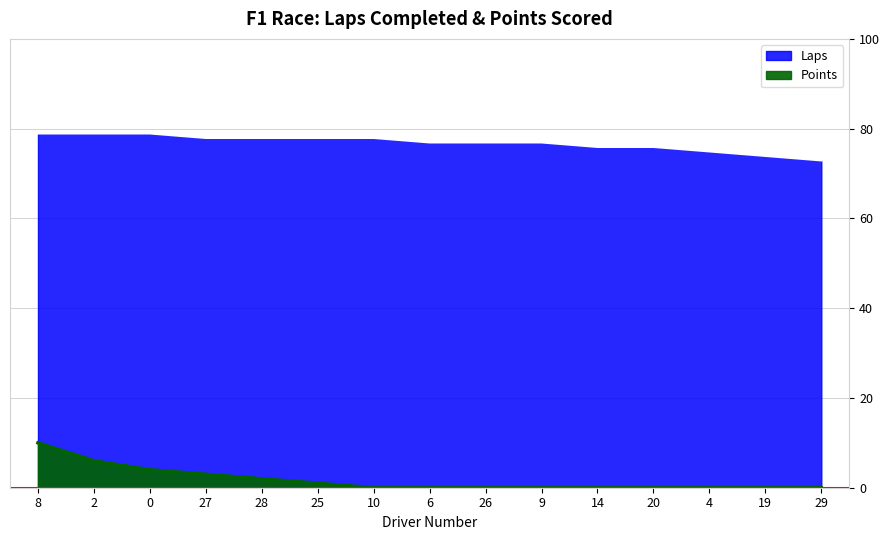

What position from the left is 19?

14